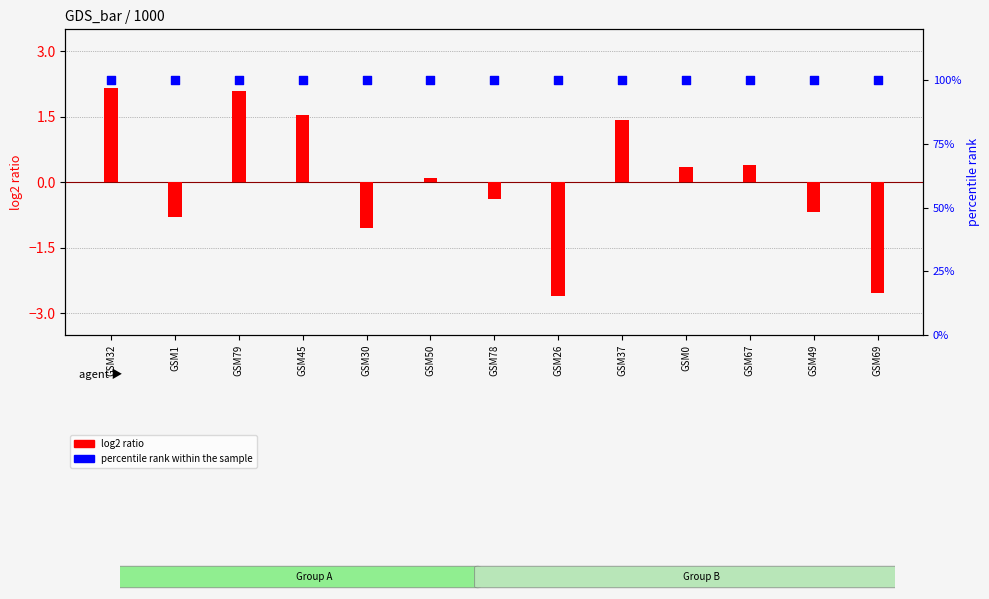

At how many categories does at least one series exceed 45?

13